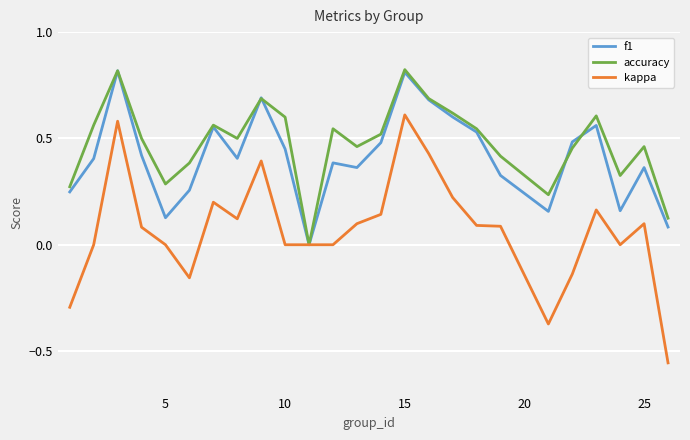

Does the chart have visible grid lines?

Yes